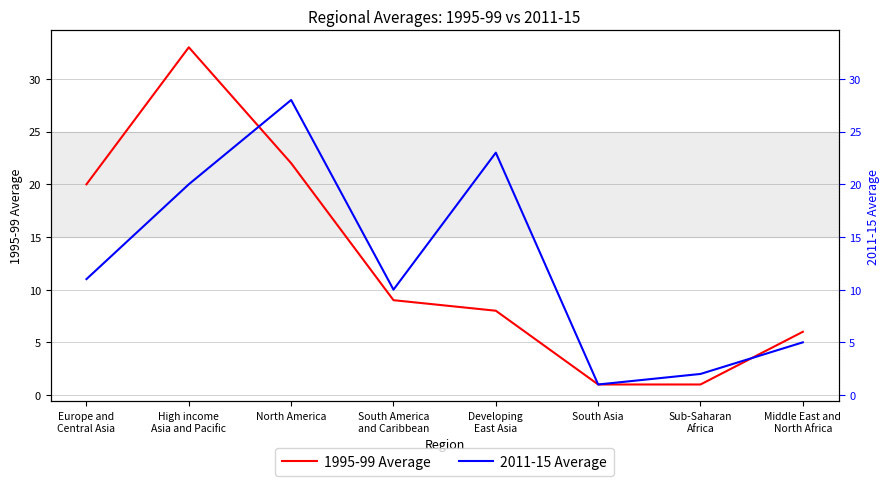

What is the total value across all series at Developing
East Asia?

31